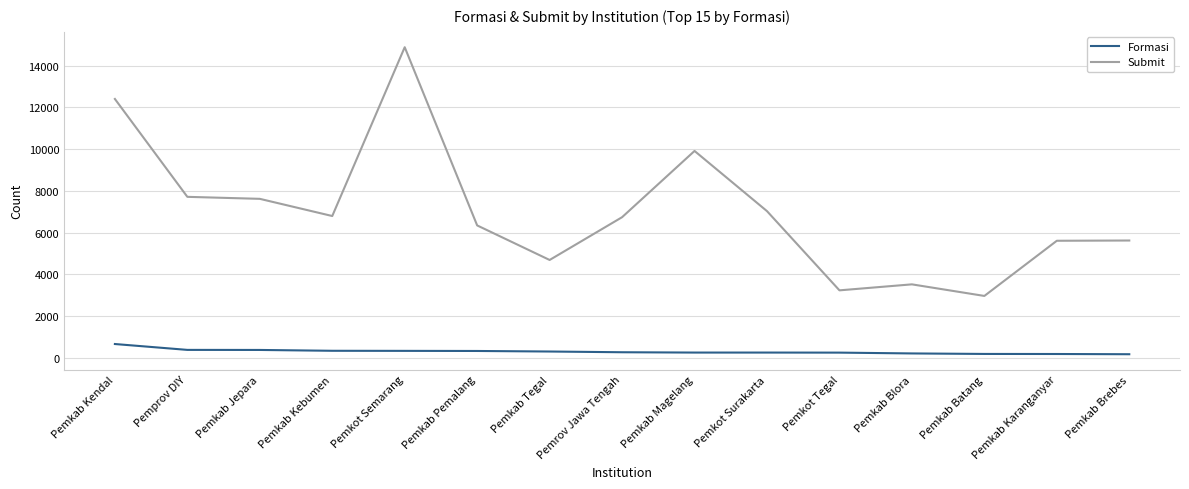

Which series has the widest spread of values?

Submit